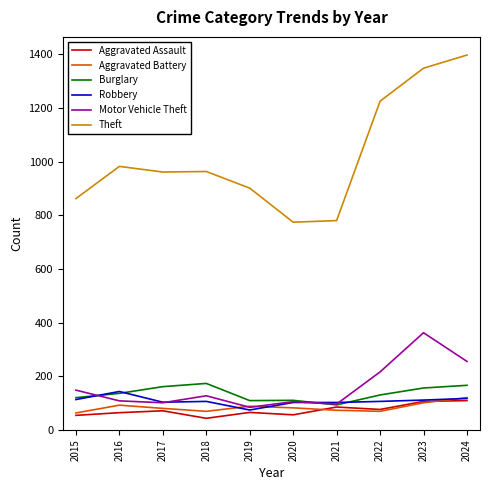

True or false: Theft and Robbery intersect in this chart.

False